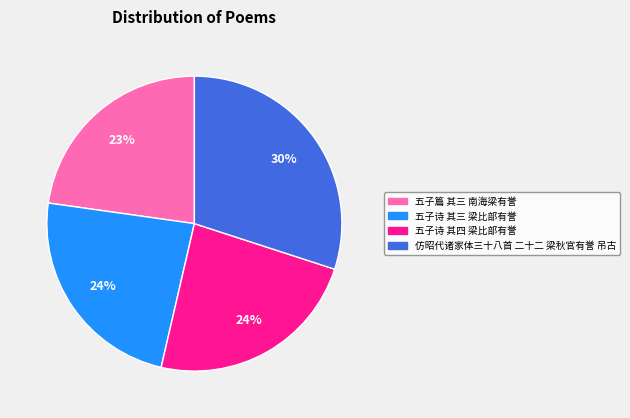

Does 五子诗 其三 梁比部有誉 account for over 50% of the chart?

No